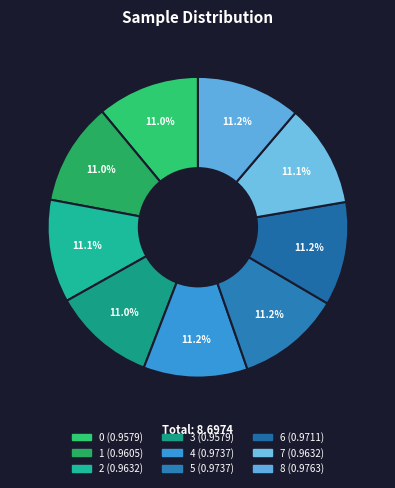

Between 2 and 4, which is larger?

4